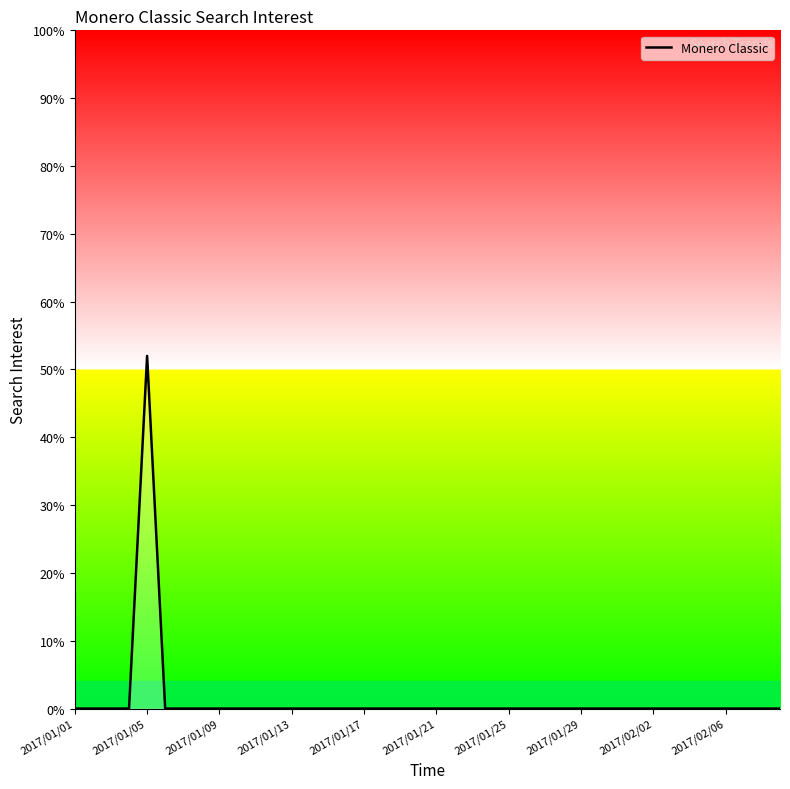

What is the maximum value shown in the chart?

52